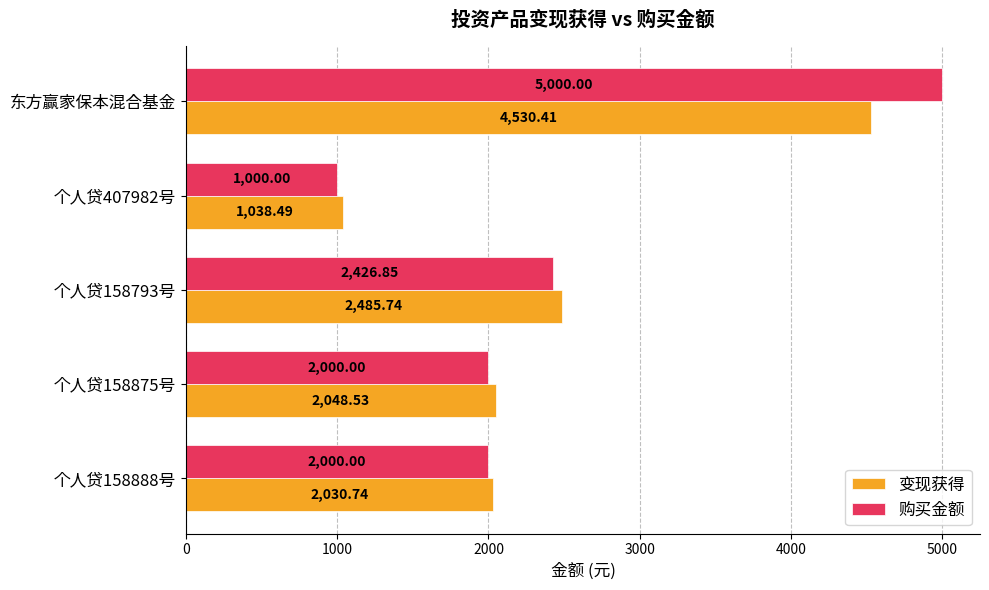

List the series in order of their overall mean, highest first.

购买金额, 变现获得